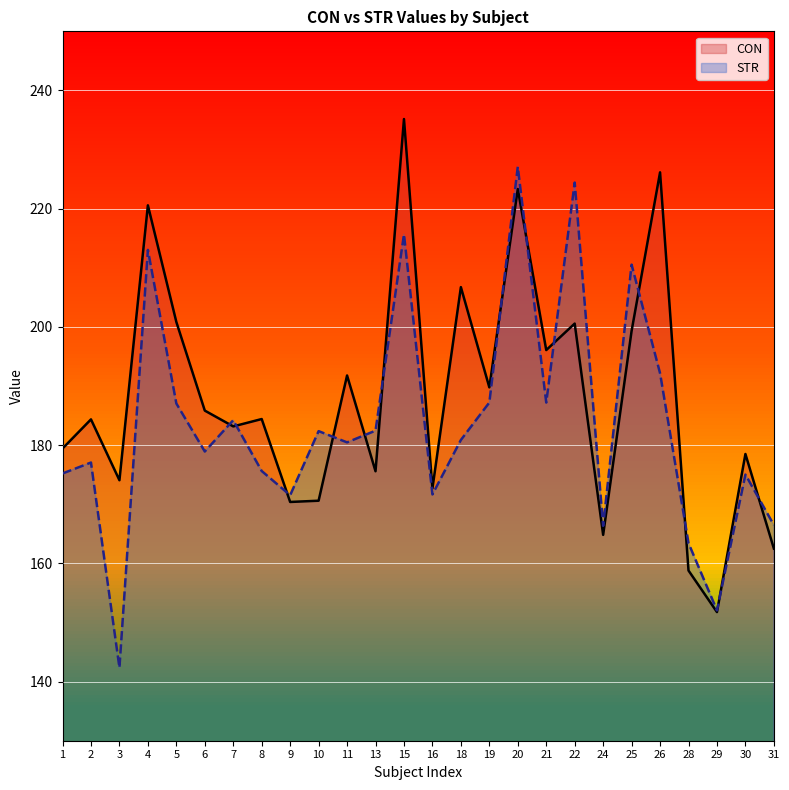

Reading left to right, transcribe all the data shown in this chart.

CON: 1=179.4	2=184.4	3=174.1	4=220.6	5=200.8	6=185.8	7=183.2	8=184.4	9=170.4	10=170.6	11=191.8	13=175.6	15=235.2	16=172.7	18=206.7	19=189.8	20=223.3	21=196.1	22=200.6	24=164.8	25=199.3	26=226.1	28=158.8	29=151.8	30=178.5	31=162.5
STR: 1=175.2	2=177.1	3=142.4	4=213.0	5=187.0	6=178.9	7=184.2	8=175.6	9=171.5	10=182.4	11=180.5	13=182.5	15=215.7	16=171.7	18=180.9	19=187.2	20=227.1	21=187.2	22=224.4	24=166.4	25=210.5	26=192.2	28=163.4	29=152.1	30=175.0	31=166.5